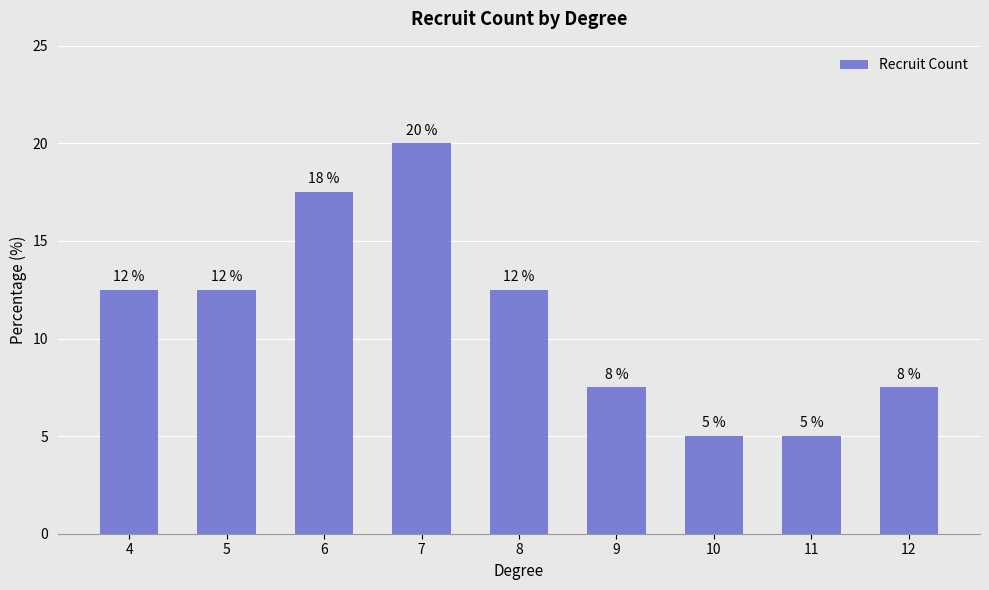

Does the chart contain any negative values?

No